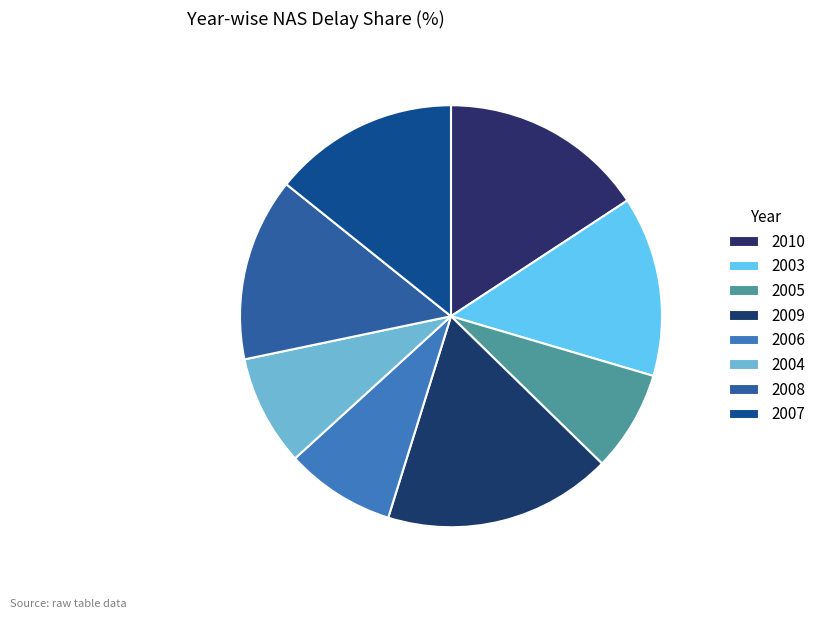

Which slice is the largest?

2009